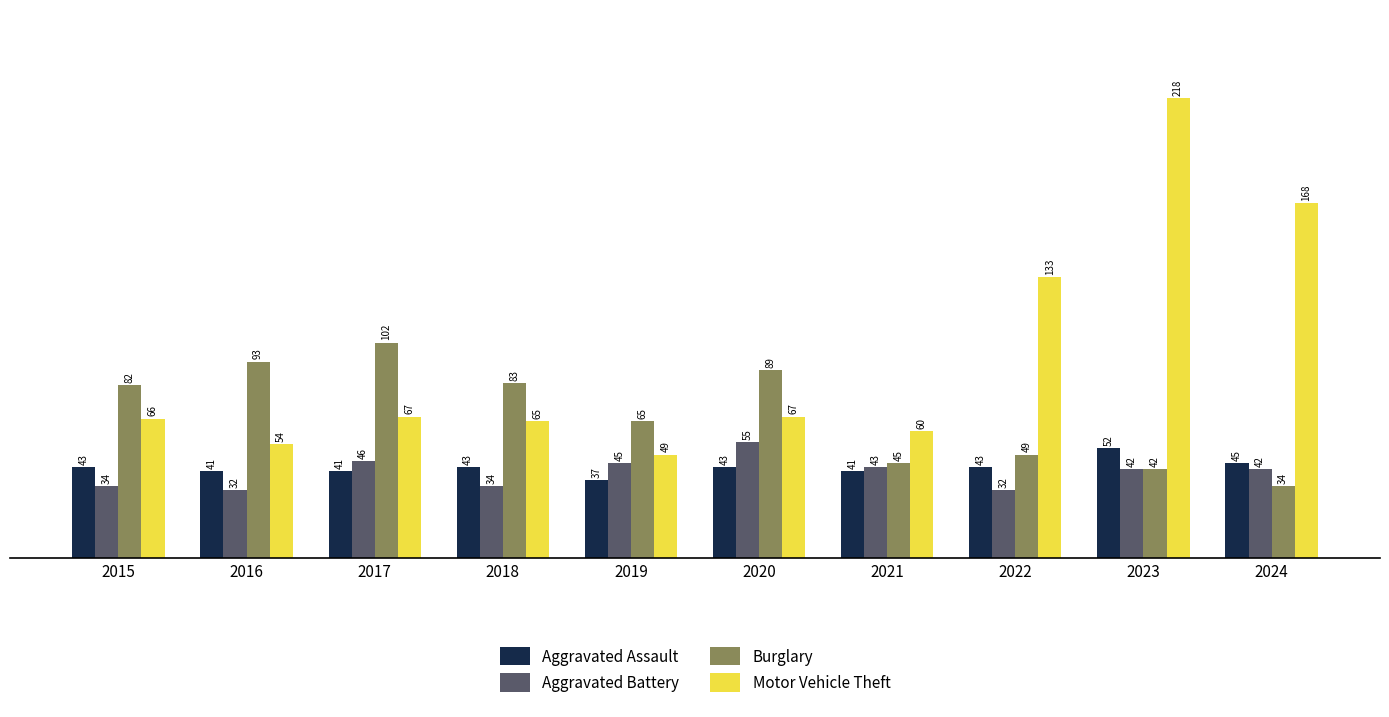

Which series has the largest range (max minus min)?

Motor Vehicle Theft